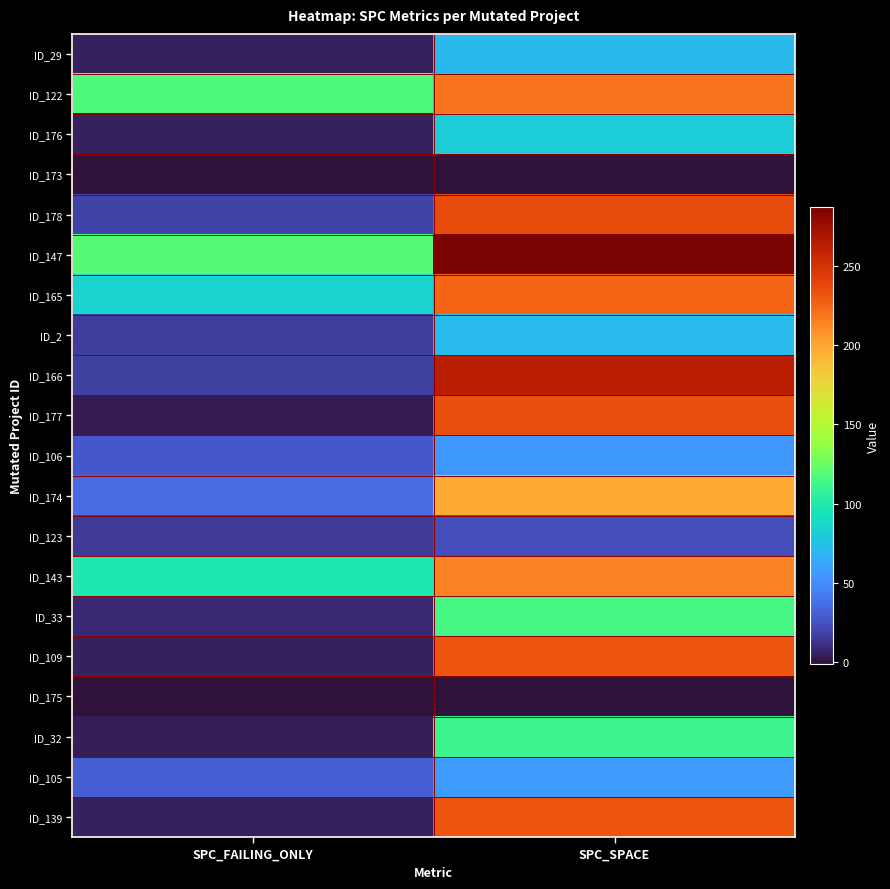

Which label corresponds to the smallest value in the chart?

SPC_FAILING_ONLY